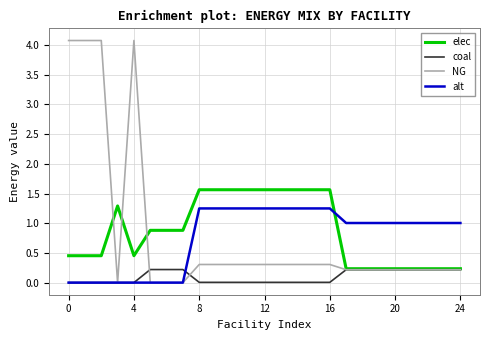

What are all the series names shown in the legend?

elec, coal, NG, alt